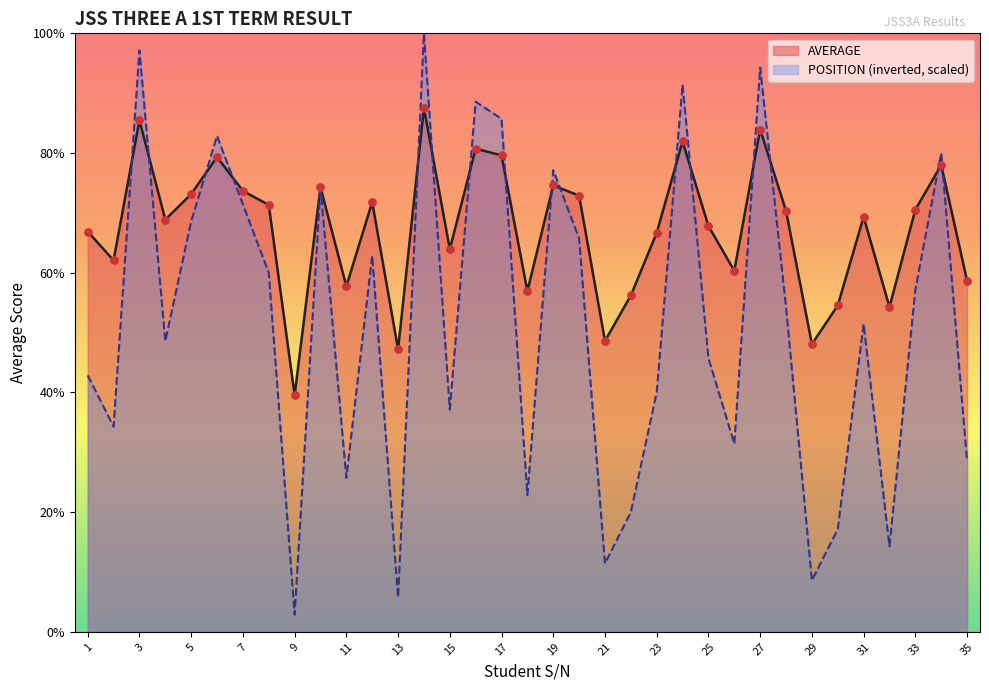

At which category is the sum across all series the highest?

14